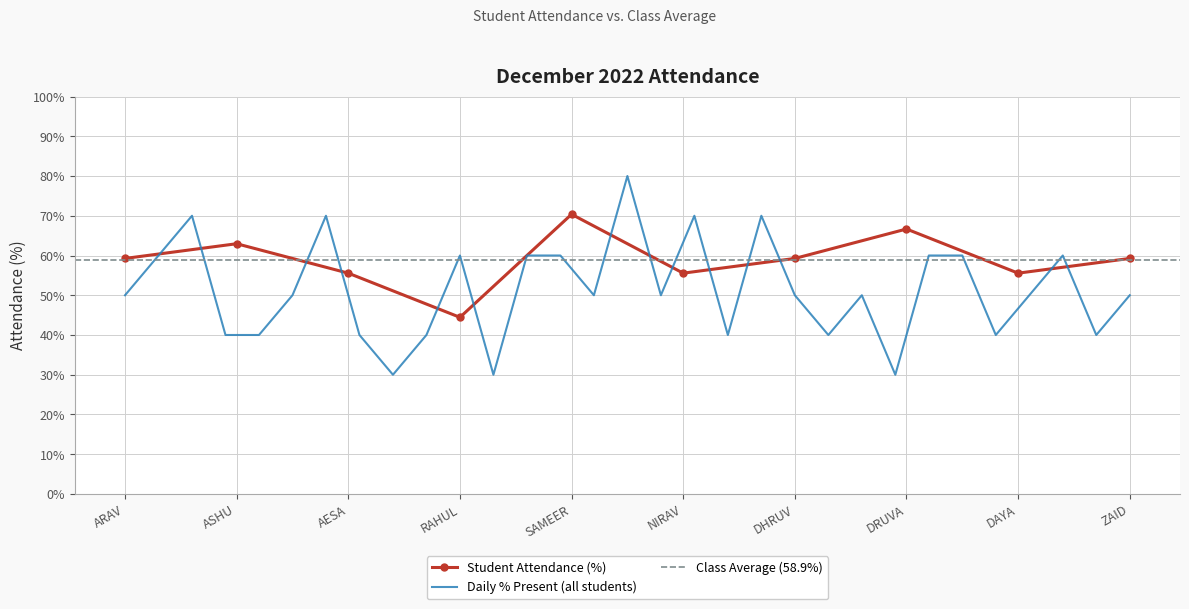

List the labels in order of value, smallest first.

RAHUL, AESA, NIRAV, DAYA, ARAV, DHRUV, ZAID, ASHU, DRUVA, SAMEER